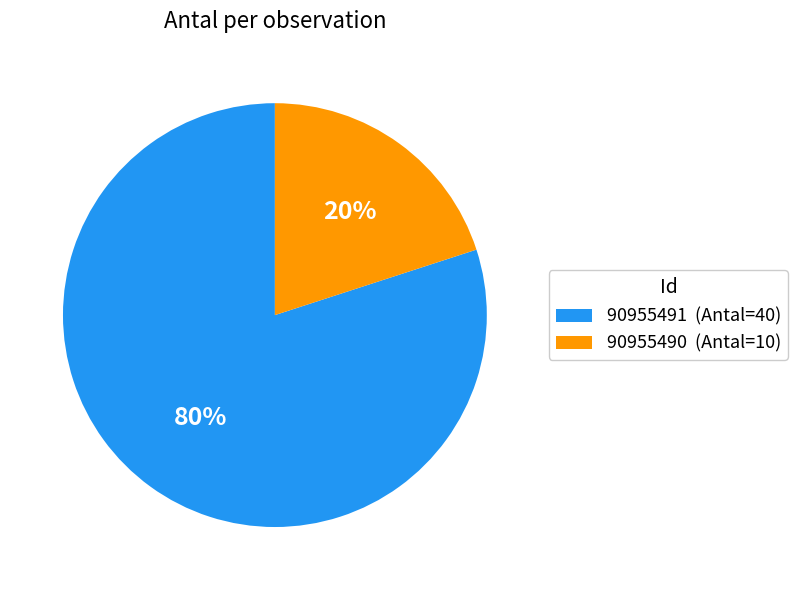

What percentage is the 90955490 slice, to the nearest percent?

20%